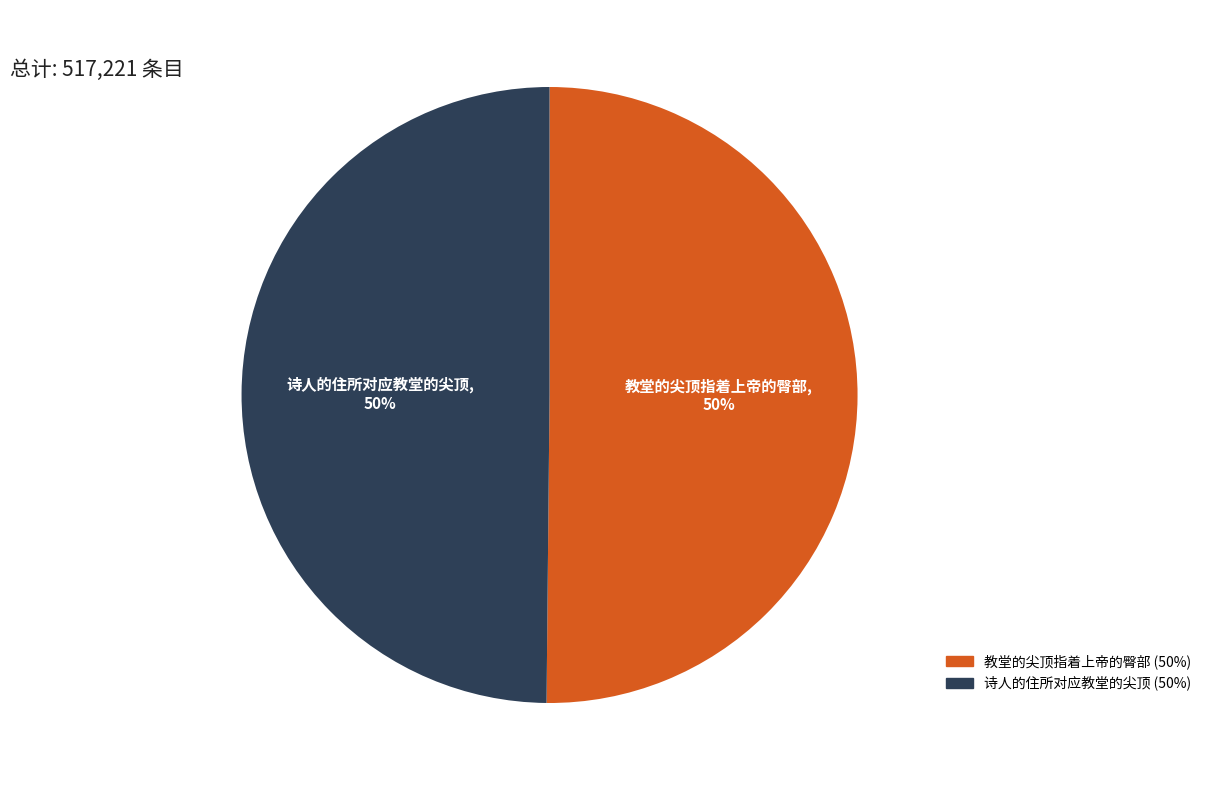

To the nearest percent, what portion does 教堂的尖顶指着上帝的臀部 represent?

50%